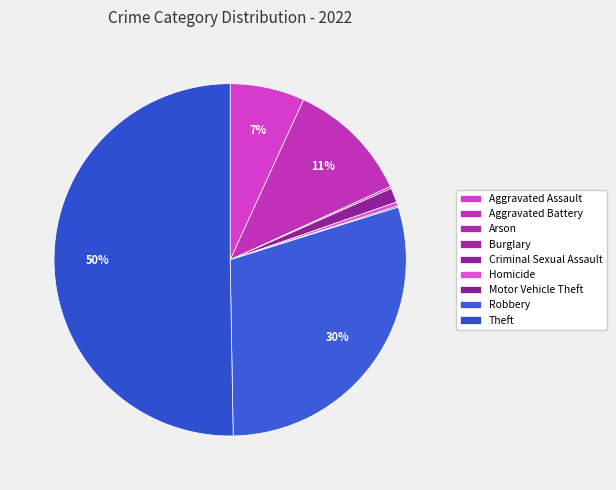

What is the total percentage of Criminal Sexual Assault and Aggravated Battery?

12.7%